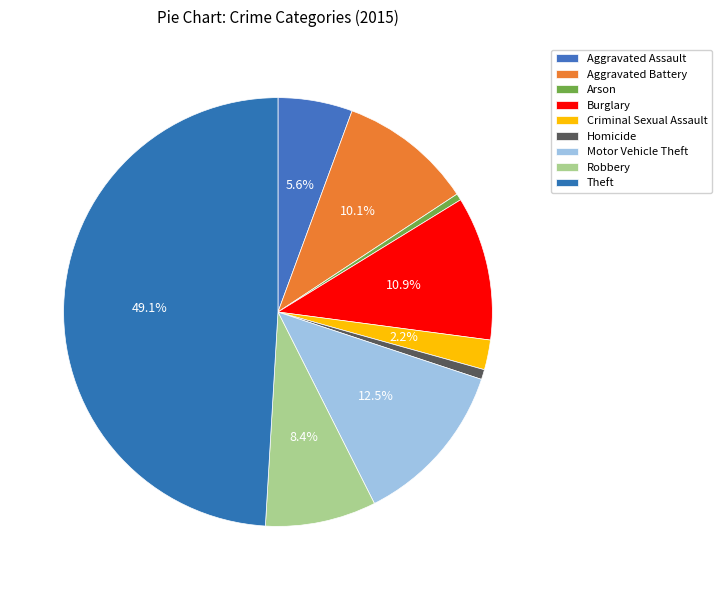

To the nearest percent, what is the combined percentage of Arson and Burglary?

11%